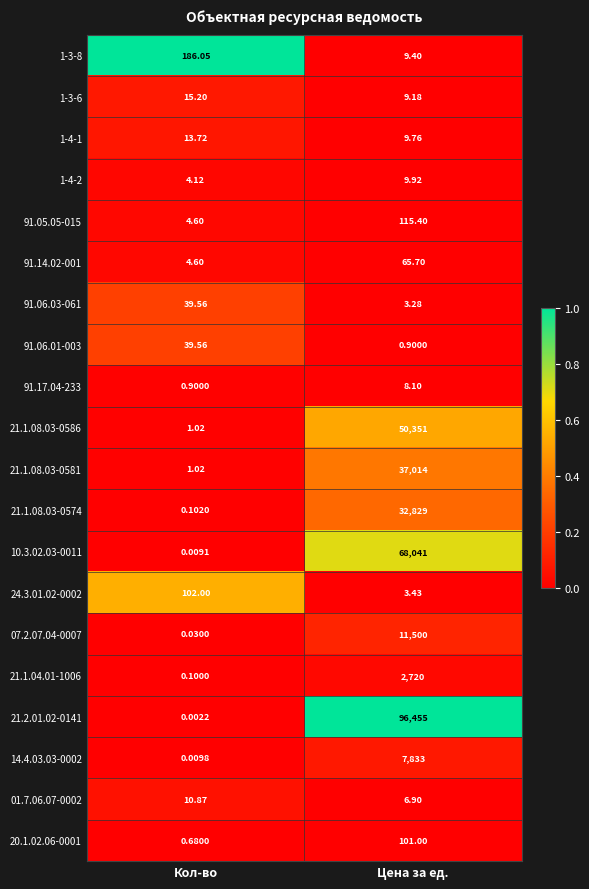

At which label does 20.1.02.06-0001 reach its peak?

Цена за ед.